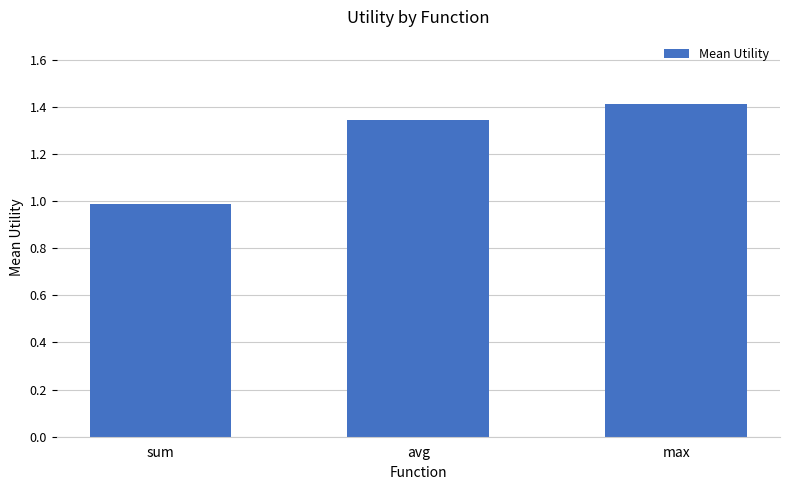

What is the label of the 2nd bar from the right?

avg